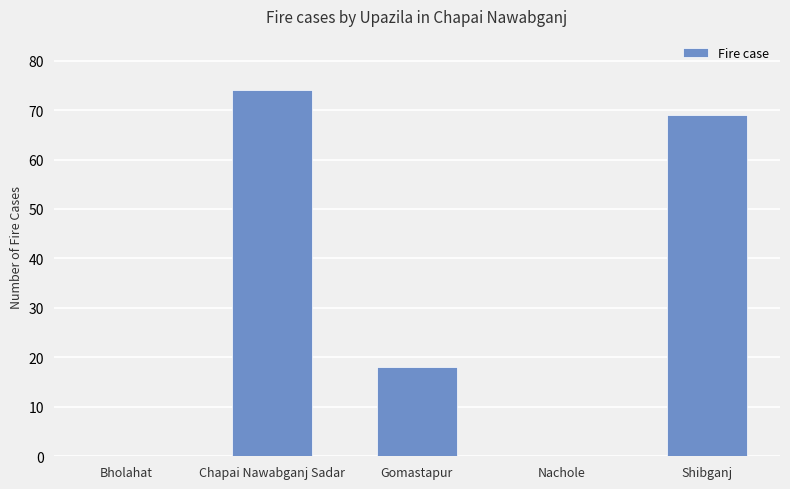

What is the change in value from Gomastapur to Nachole?

-18